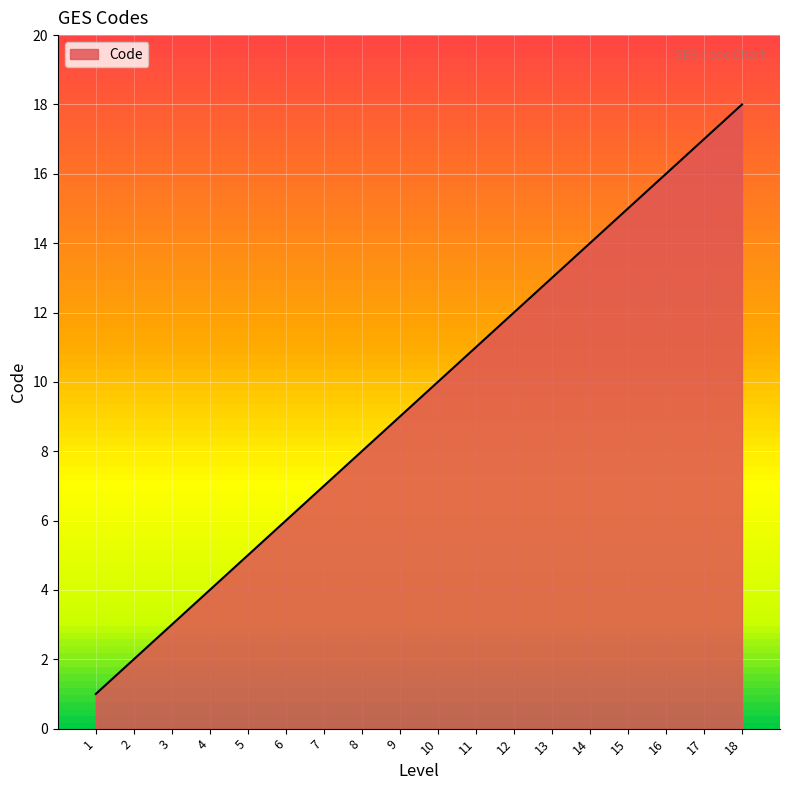

Is it true that the value at 11 is 11?

True